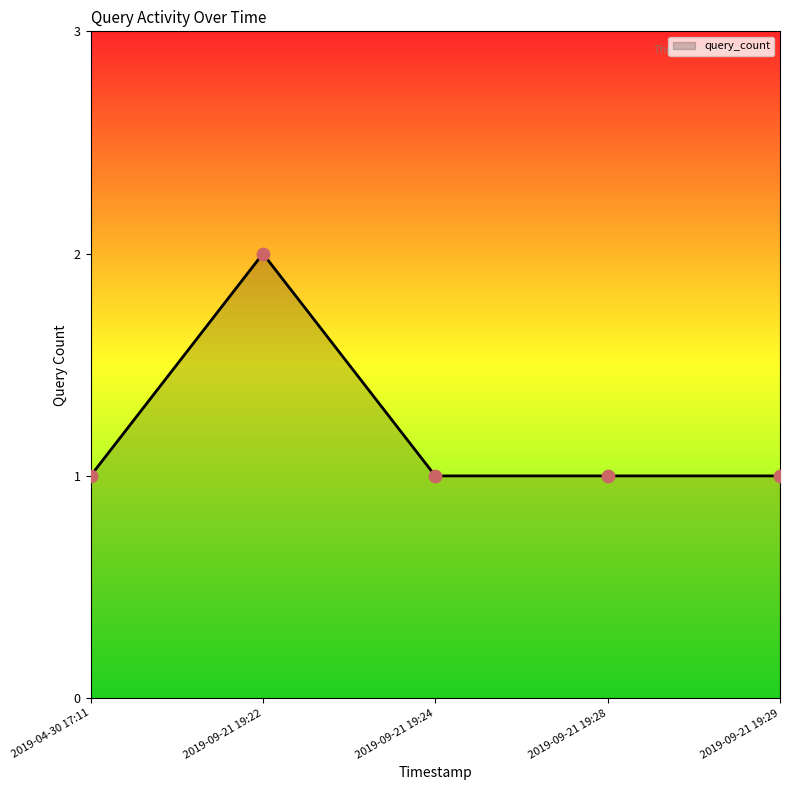

Approximately how many times larger is the value at 2019-09-21 19:24 compared to 2019-09-21 19:22?

0.5